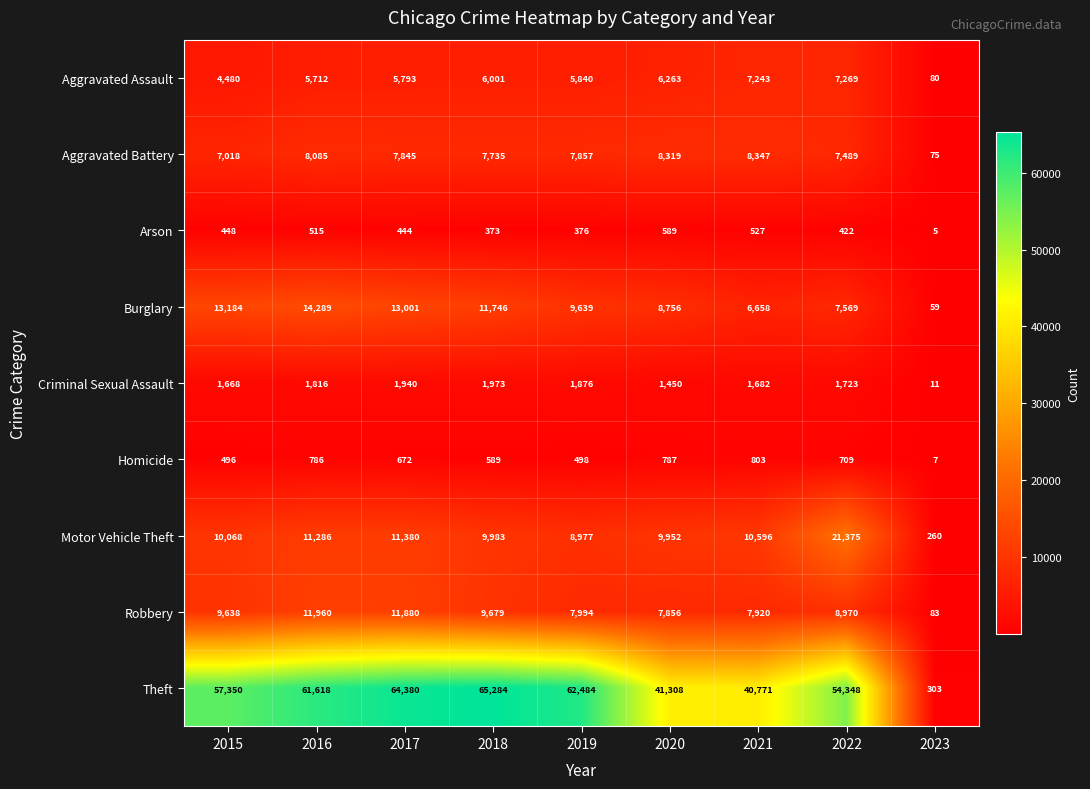

What is the sum of the Arson values at 2020 and 2021?

1116